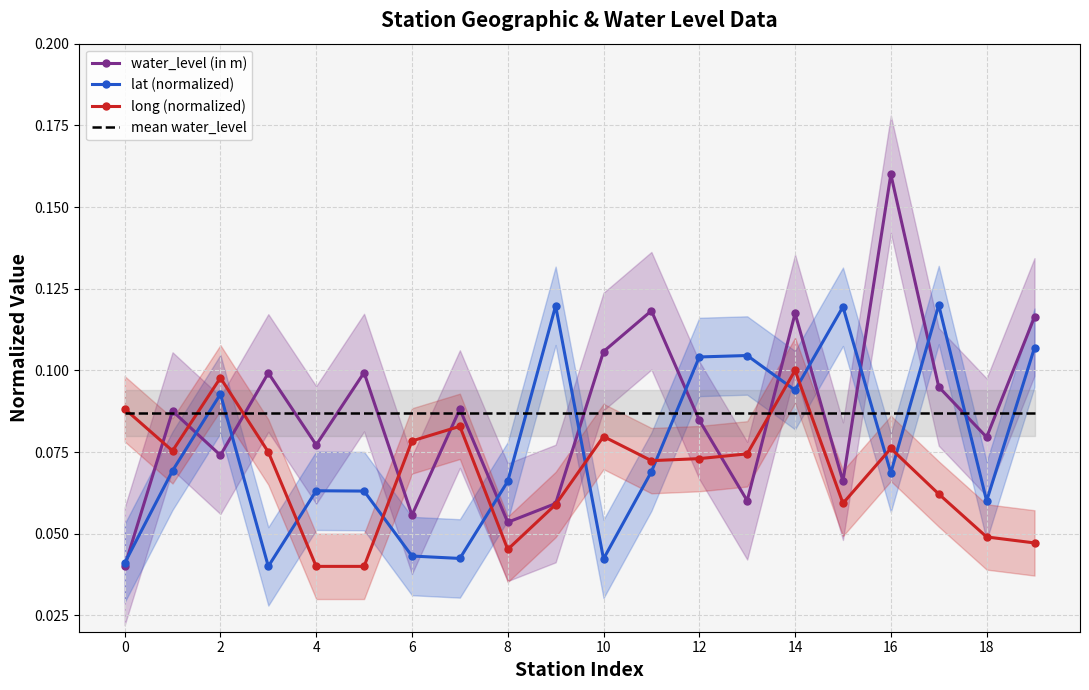

Count the water_level (in m) values in the range 0 to 1.

20